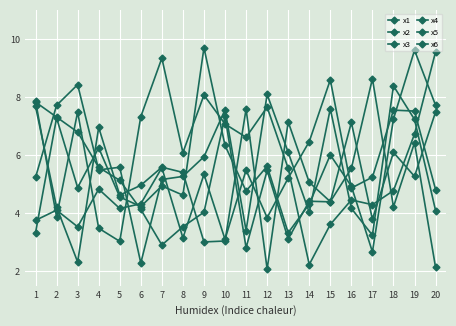

At how many categories does at least one series exceed 3?

20